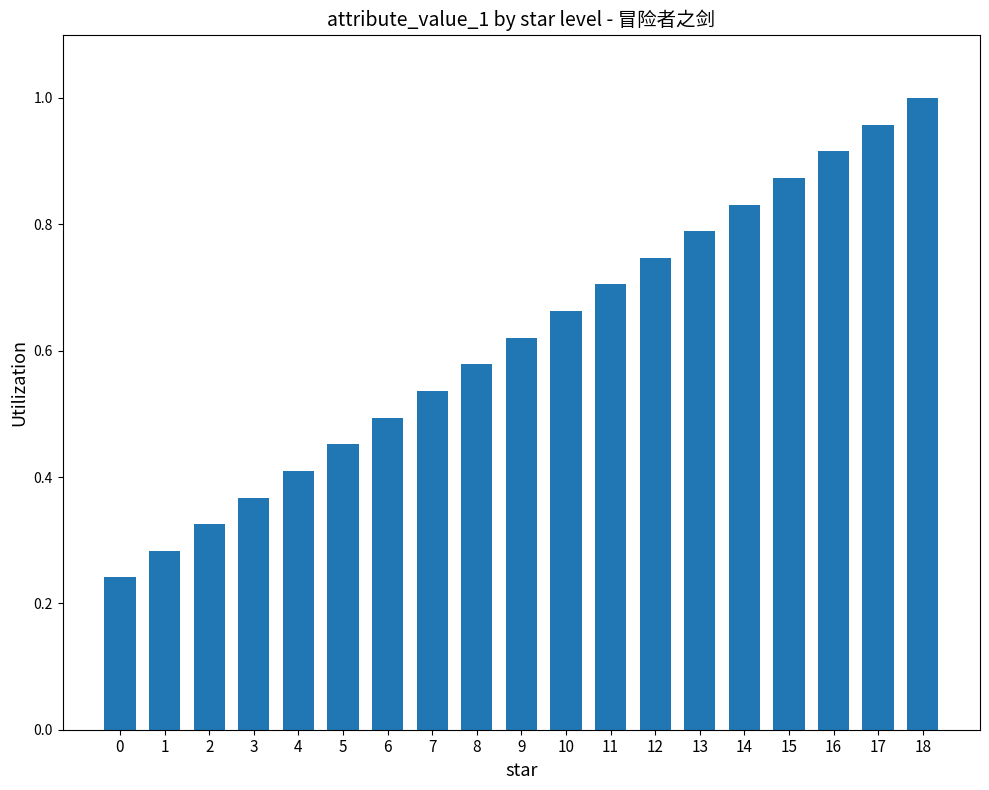

What is the sum of the values at 14 and 13?

1.6